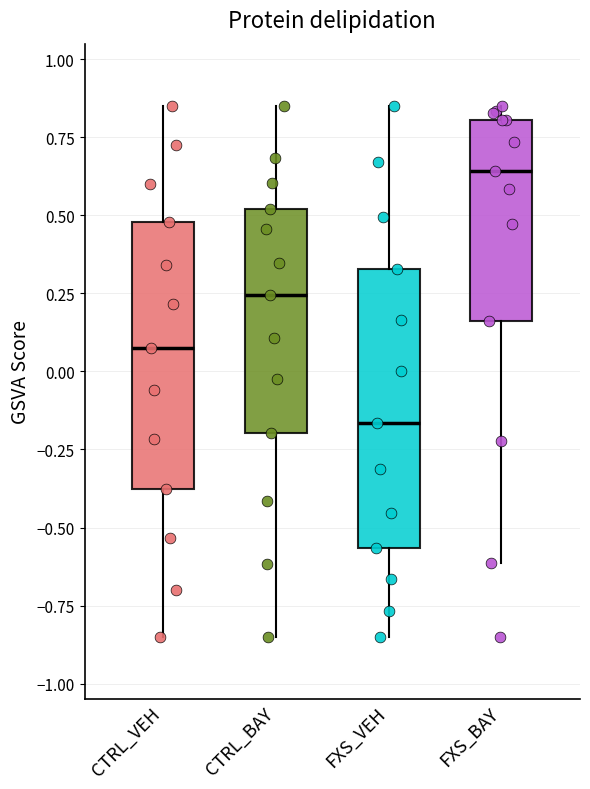

Which box has the highest median line?

FXS_BAY